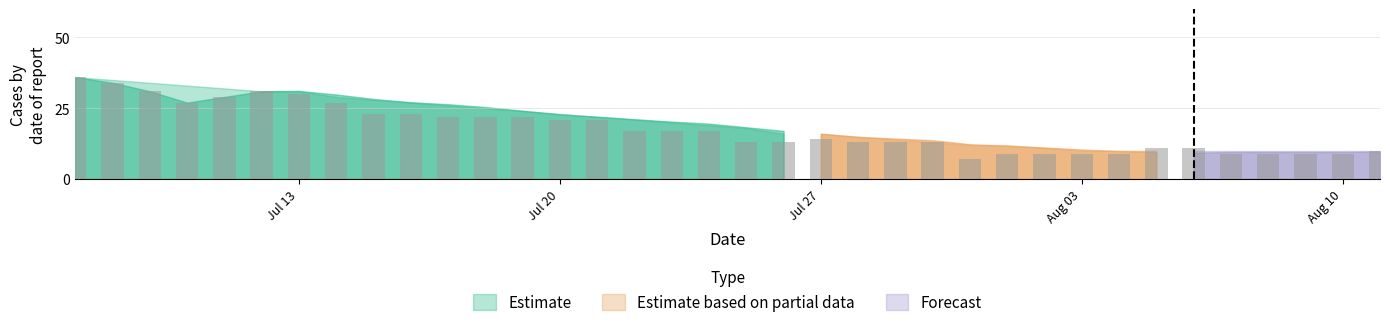

What is the minimum value shown in the chart?

7